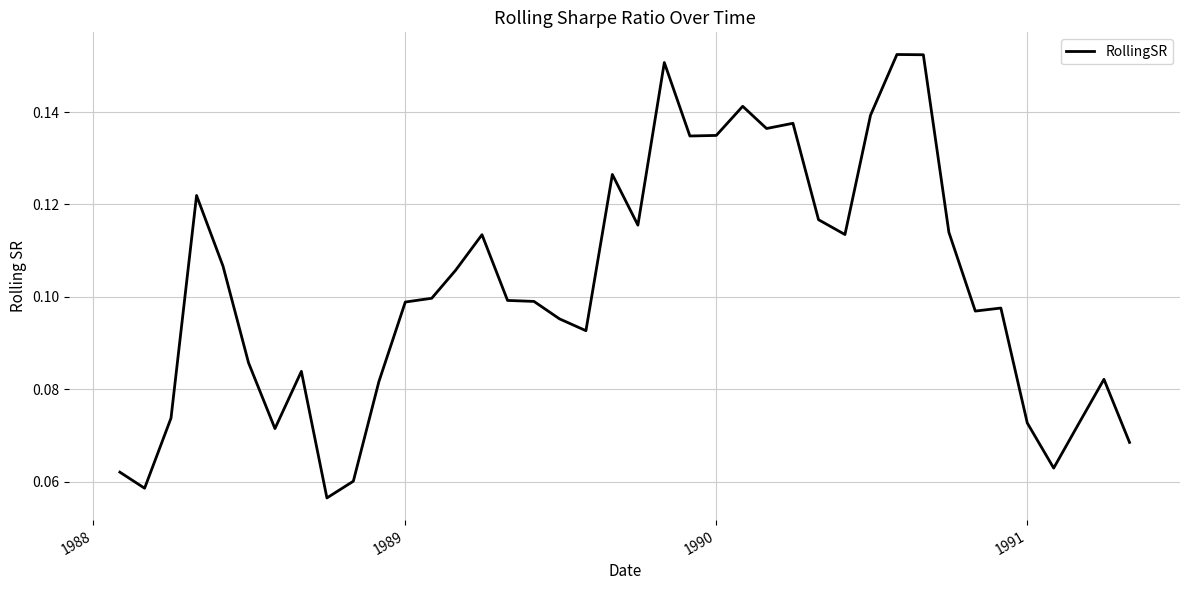

What is the difference between the maximum and minimum values?

0.1